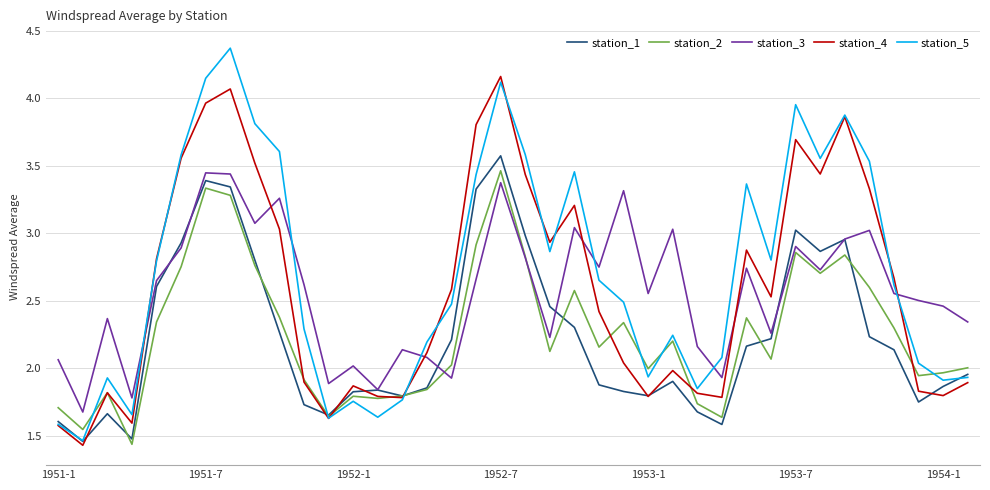

What is the greatest value displayed?

4.4